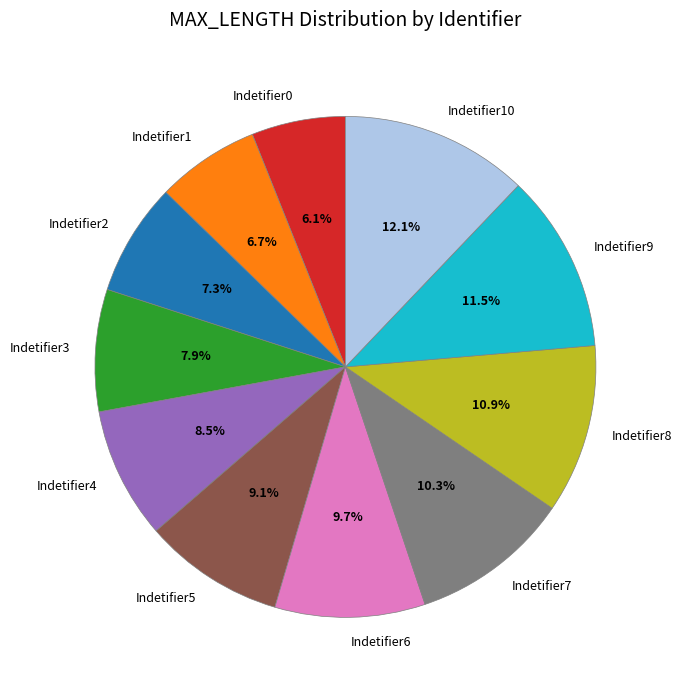

True or false: Indetifier0 accounts for 17% of the total.

False